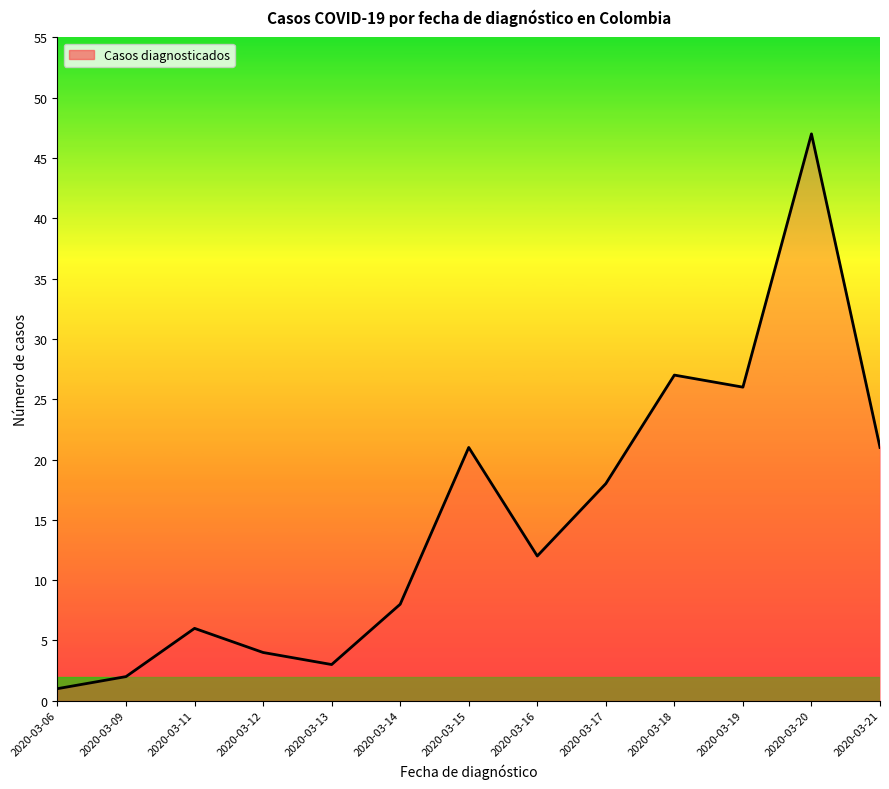

Which category has the lowest value across all series?

2020-03-06